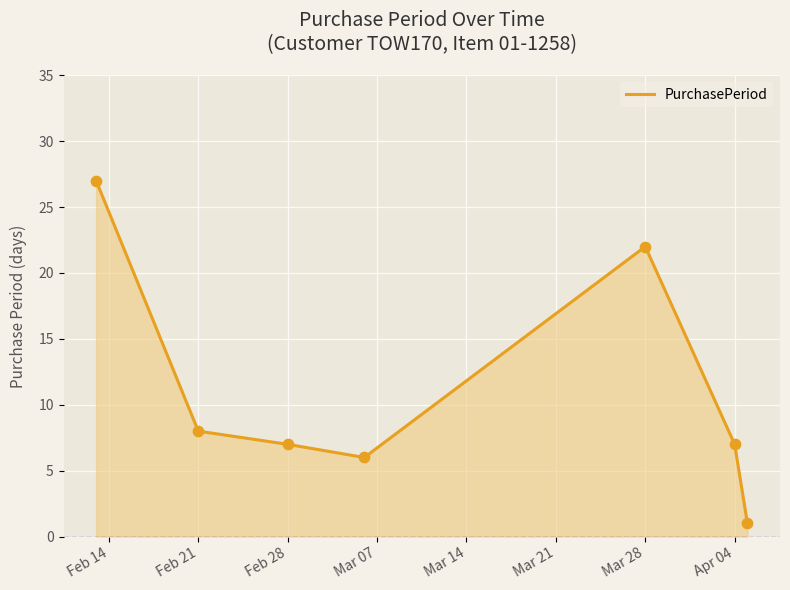

What is the maximum value shown in the chart?

27